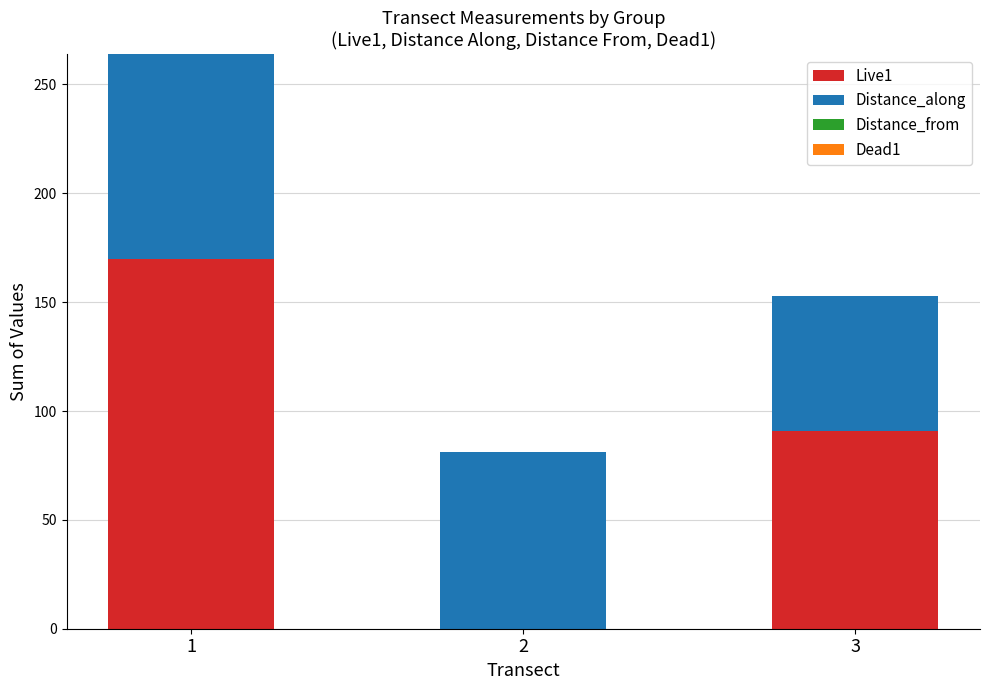

Where does the Live1 series first go above 90?

1